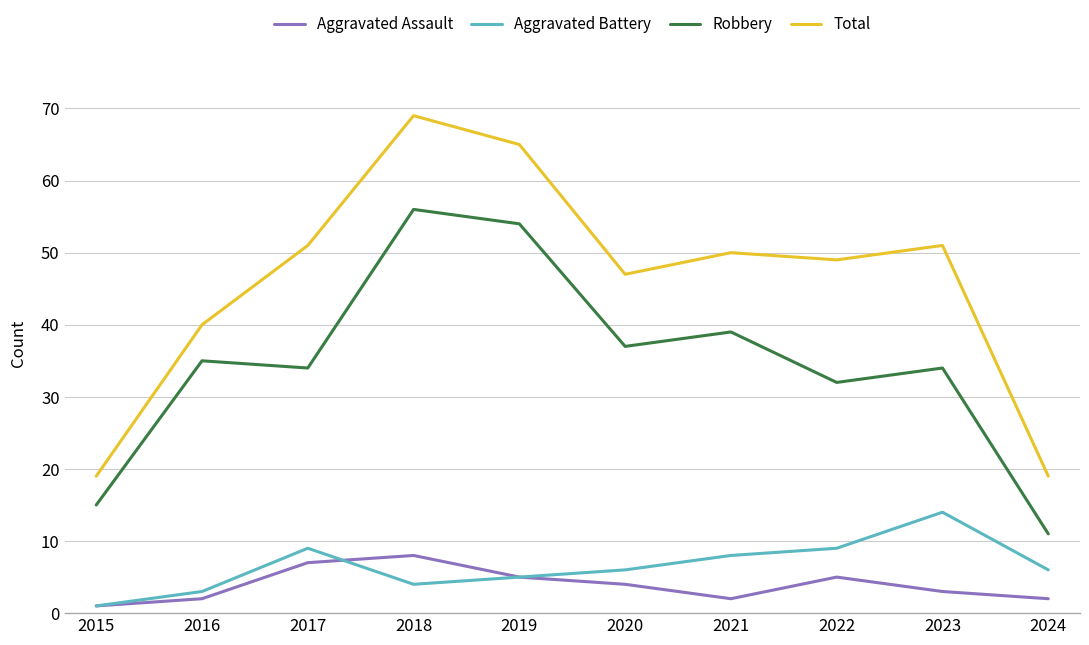

At which category is the sum across all series the highest?

2018